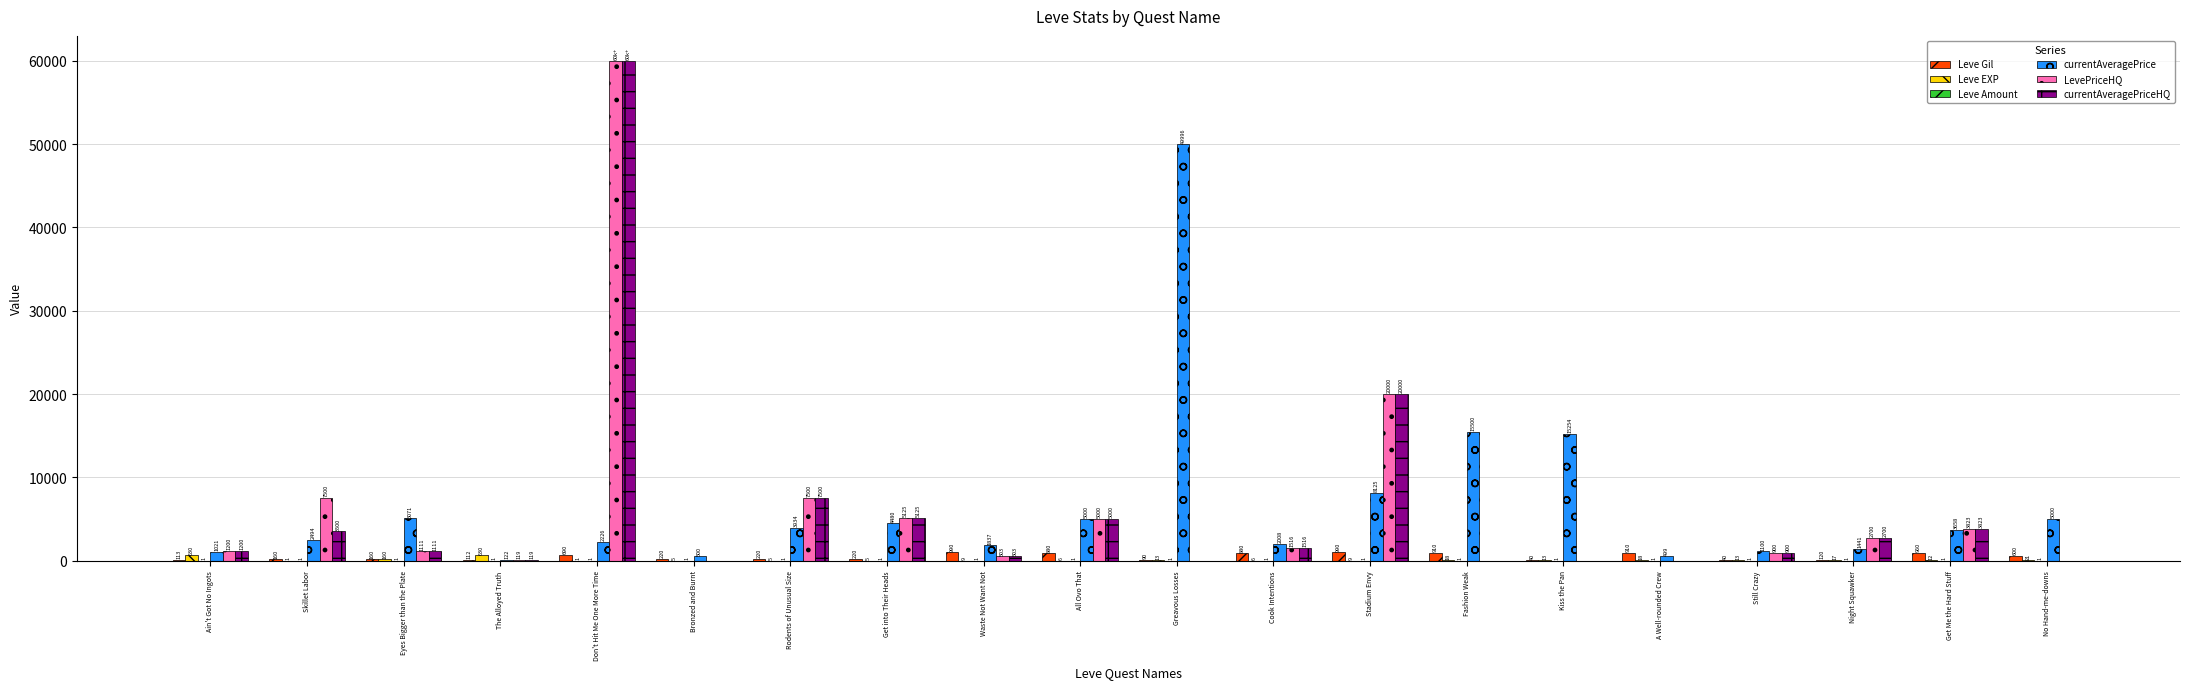

What is the highest value of the Leve Gil series?

990